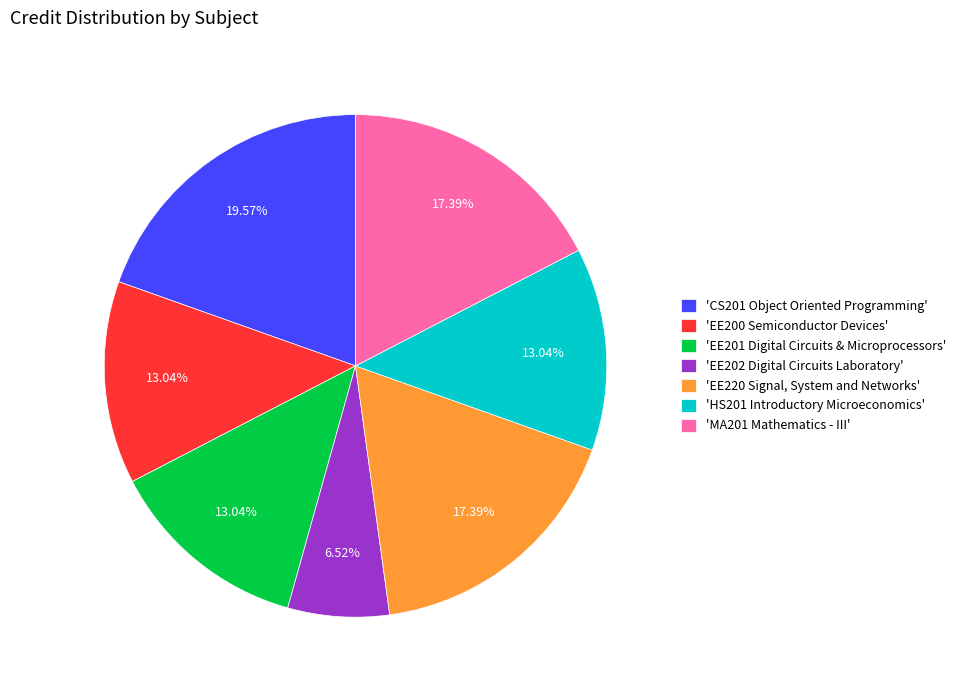

Is 'CS201 Object Oriented Programming' the majority of the pie?

No